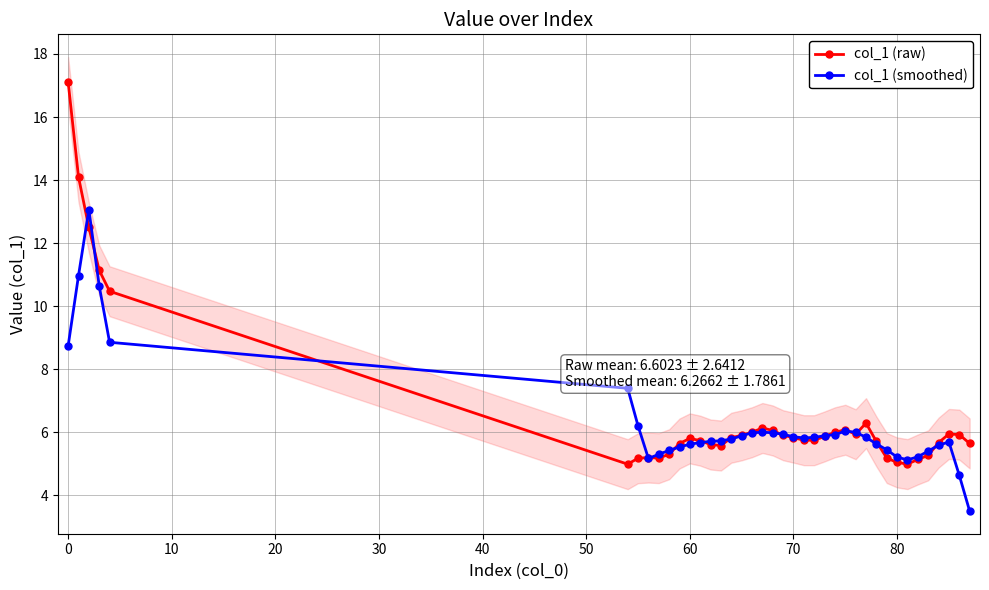

What is the highest value of the col_1 (raw) series?

17.1